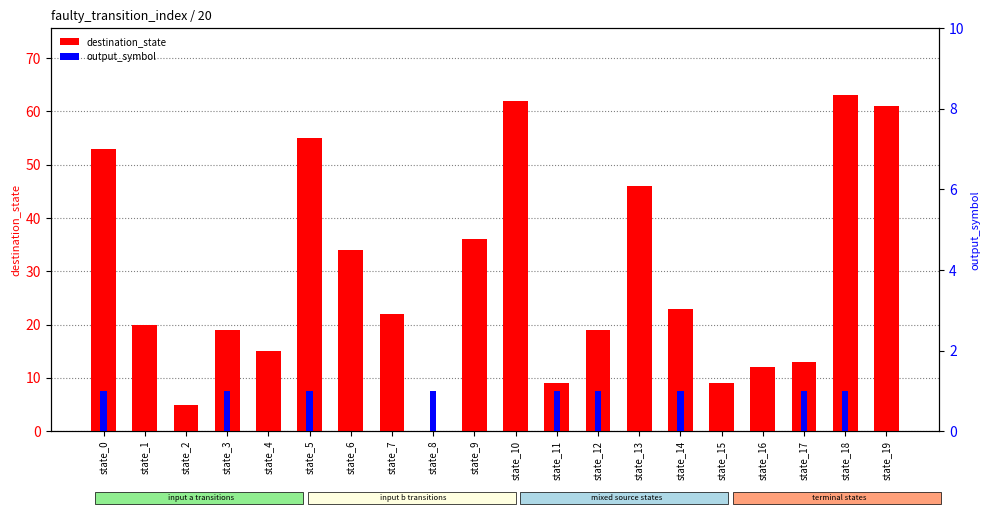

Which category has the lowest value in the output_symbol series?

state_1